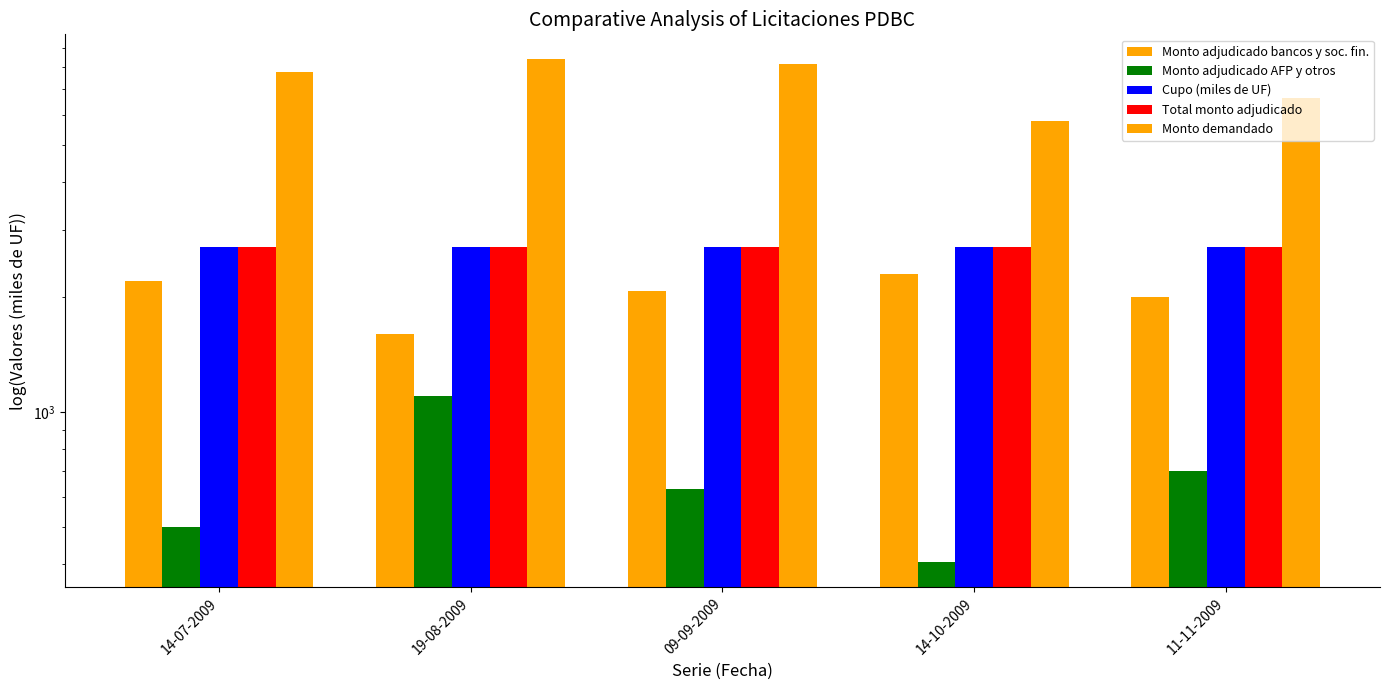

Is the value of Monto adjudicado AFP y otros at 14-07-2009 greater than the value of Monto adjudicado bancos y soc. fin. at 11-11-2009?

No